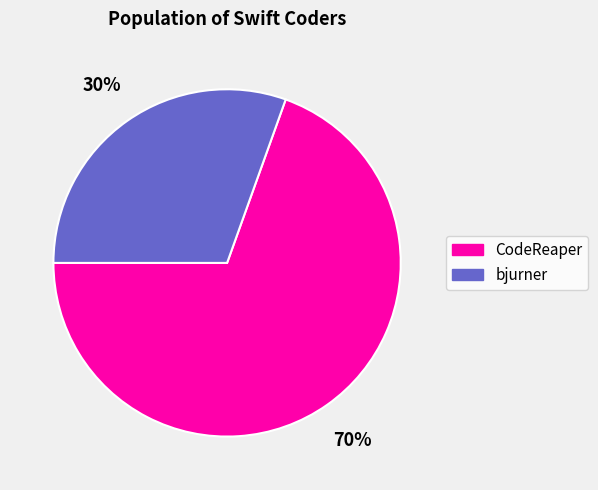

To the nearest percent, what is the average slice percentage?

50%